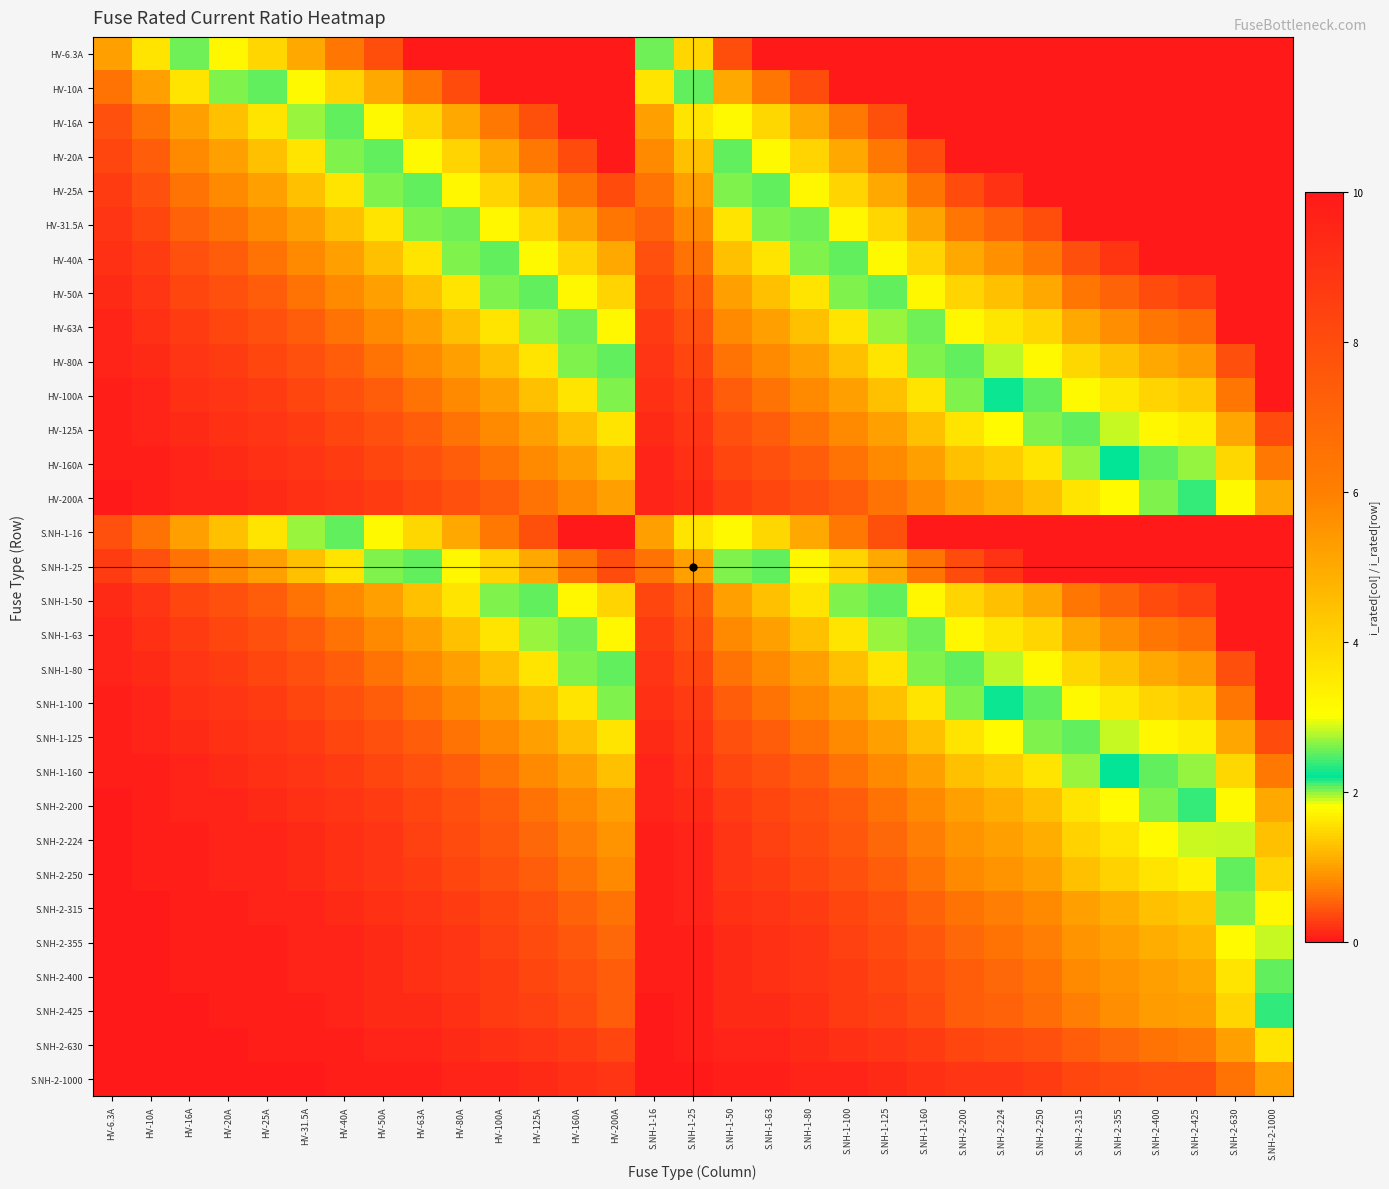

Reading left to right, list all the values displayed in this chart.

HV-6.3A: HV-6.3A=1.0	HV-10A=1.6	HV-16A=2.5	HV-20A=3.2	HV-25A=4.0	HV-31.5A=5.0	HV-40A=6.3	HV-50A=7.9	HV-63A=10.0	HV-80A=10.0	HV-100A=10.0	HV-125A=10.0	HV-160A=10.0	HV-200A=10.0	S.NH-1-16=2.5	S.NH-1-25=4.0	S.NH-1-50=7.9	S.NH-1-63=10.0	S.NH-1-80=10.0	S.NH-1-100=10.0	S.NH-1-125=10.0	S.NH-1-160=10.0	S.NH-2-200=10.0	S.NH-2-224=10.0	S.NH-2-250=10.0	S.NH-2-315=10.0	S.NH-2-355=10.0	S.NH-2-400=10.0	S.NH-2-425=10.0	S.NH-2-630=10.0	S.NH-2-1000=10.0
HV-10A: HV-6.3A=0.6	HV-10A=1.0	HV-16A=1.6	HV-20A=2.0	HV-25A=2.5	HV-31.5A=3.1	HV-40A=4.0	HV-50A=5.0	HV-63A=6.3	HV-80A=8.0	HV-100A=10.0	HV-125A=10.0	HV-160A=10.0	HV-200A=10.0	S.NH-1-16=1.6	S.NH-1-25=2.5	S.NH-1-50=5.0	S.NH-1-63=6.3	S.NH-1-80=8.0	S.NH-1-100=10.0	S.NH-1-125=10.0	S.NH-1-160=10.0	S.NH-2-200=10.0	S.NH-2-224=10.0	S.NH-2-250=10.0	S.NH-2-315=10.0	S.NH-2-355=10.0	S.NH-2-400=10.0	S.NH-2-425=10.0	S.NH-2-630=10.0	S.NH-2-1000=10.0
HV-16A: HV-6.3A=0.4	HV-10A=0.6	HV-16A=1.0	HV-20A=1.2	HV-25A=1.6	HV-31.5A=2.0	HV-40A=2.5	HV-50A=3.1	HV-63A=3.9	HV-80A=5.0	HV-100A=6.2	HV-125A=7.8	HV-160A=10.0	HV-200A=10.0	S.NH-1-16=1.0	S.NH-1-25=1.6	S.NH-1-50=3.1	S.NH-1-63=3.9	S.NH-1-80=5.0	S.NH-1-100=6.2	S.NH-1-125=7.8	S.NH-1-160=10.0	S.NH-2-200=10.0	S.NH-2-224=10.0	S.NH-2-250=10.0	S.NH-2-315=10.0	S.NH-2-355=10.0	S.NH-2-400=10.0	S.NH-2-425=10.0	S.NH-2-630=10.0	S.NH-2-1000=10.0
HV-20A: HV-6.3A=0.3	HV-10A=0.5	HV-16A=0.8	HV-20A=1.0	HV-25A=1.2	HV-31.5A=1.6	HV-40A=2.0	HV-50A=2.5	HV-63A=3.1	HV-80A=4.0	HV-100A=5.0	HV-125A=6.2	HV-160A=8.0	HV-200A=10.0	S.NH-1-16=0.8	S.NH-1-25=1.2	S.NH-1-50=2.5	S.NH-1-63=3.1	S.NH-1-80=4.0	S.NH-1-100=5.0	S.NH-1-125=6.2	S.NH-1-160=8.0	S.NH-2-200=10.0	S.NH-2-224=10.0	S.NH-2-250=10.0	S.NH-2-315=10.0	S.NH-2-355=10.0	S.NH-2-400=10.0	S.NH-2-425=10.0	S.NH-2-630=10.0	S.NH-2-1000=10.0
HV-25A: HV-6.3A=0.3	HV-10A=0.4	HV-16A=0.6	HV-20A=0.8	HV-25A=1.0	HV-31.5A=1.3	HV-40A=1.6	HV-50A=2.0	HV-63A=2.5	HV-80A=3.2	HV-100A=4.0	HV-125A=5.0	HV-160A=6.4	HV-200A=8.0	S.NH-1-16=0.6	S.NH-1-25=1.0	S.NH-1-50=2.0	S.NH-1-63=2.5	S.NH-1-80=3.2	S.NH-1-100=4.0	S.NH-1-125=5.0	S.NH-1-160=6.4	S.NH-2-200=8.0	S.NH-2-224=9.0	S.NH-2-250=10.0	S.NH-2-315=10.0	S.NH-2-355=10.0	S.NH-2-400=10.0	S.NH-2-425=10.0	S.NH-2-630=10.0	S.NH-2-1000=10.0
HV-31.5A: HV-6.3A=0.2	HV-10A=0.3	HV-16A=0.5	HV-20A=0.6	HV-25A=0.8	HV-31.5A=1.0	HV-40A=1.3	HV-50A=1.6	HV-63A=2.0	HV-80A=2.5	HV-100A=3.2	HV-125A=4.0	HV-160A=5.1	HV-200A=6.3	S.NH-1-16=0.5	S.NH-1-25=0.8	S.NH-1-50=1.6	S.NH-1-63=2.0	S.NH-1-80=2.5	S.NH-1-100=3.2	S.NH-1-125=4.0	S.NH-1-160=5.1	S.NH-2-200=6.3	S.NH-2-224=7.1	S.NH-2-250=7.9	S.NH-2-315=10.0	S.NH-2-355=10.0	S.NH-2-400=10.0	S.NH-2-425=10.0	S.NH-2-630=10.0	S.NH-2-1000=10.0
HV-40A: HV-6.3A=0.2	HV-10A=0.2	HV-16A=0.4	HV-20A=0.5	HV-25A=0.6	HV-31.5A=0.8	HV-40A=1.0	HV-50A=1.2	HV-63A=1.6	HV-80A=2.0	HV-100A=2.5	HV-125A=3.1	HV-160A=4.0	HV-200A=5.0	S.NH-1-16=0.4	S.NH-1-25=0.6	S.NH-1-50=1.2	S.NH-1-63=1.6	S.NH-1-80=2.0	S.NH-1-100=2.5	S.NH-1-125=3.1	S.NH-1-160=4.0	S.NH-2-200=5.0	S.NH-2-224=5.6	S.NH-2-250=6.2	S.NH-2-315=7.9	S.NH-2-355=8.9	S.NH-2-400=10.0	S.NH-2-425=10.0	S.NH-2-630=10.0	S.NH-2-1000=10.0
HV-50A: HV-6.3A=0.1	HV-10A=0.2	HV-16A=0.3	HV-20A=0.4	HV-25A=0.5	HV-31.5A=0.6	HV-40A=0.8	HV-50A=1.0	HV-63A=1.3	HV-80A=1.6	HV-100A=2.0	HV-125A=2.5	HV-160A=3.2	HV-200A=4.0	S.NH-1-16=0.3	S.NH-1-25=0.5	S.NH-1-50=1.0	S.NH-1-63=1.3	S.NH-1-80=1.6	S.NH-1-100=2.0	S.NH-1-125=2.5	S.NH-1-160=3.2	S.NH-2-200=4.0	S.NH-2-224=4.5	S.NH-2-250=5.0	S.NH-2-315=6.3	S.NH-2-355=7.1	S.NH-2-400=8.0	S.NH-2-425=8.5	S.NH-2-630=10.0	S.NH-2-1000=10.0
HV-63A: HV-6.3A=0.1	HV-10A=0.2	HV-16A=0.3	HV-20A=0.3	HV-25A=0.4	HV-31.5A=0.5	HV-40A=0.6	HV-50A=0.8	HV-63A=1.0	HV-80A=1.3	HV-100A=1.6	HV-125A=2.0	HV-160A=2.5	HV-200A=3.2	S.NH-1-16=0.3	S.NH-1-25=0.4	S.NH-1-50=0.8	S.NH-1-63=1.0	S.NH-1-80=1.3	S.NH-1-100=1.6	S.NH-1-125=2.0	S.NH-1-160=2.5	S.NH-2-200=3.2	S.NH-2-224=3.6	S.NH-2-250=4.0	S.NH-2-315=5.0	S.NH-2-355=5.6	S.NH-2-400=6.3	S.NH-2-425=6.7	S.NH-2-630=10.0	S.NH-2-1000=10.0
HV-80A: HV-6.3A=0.1	HV-10A=0.1	HV-16A=0.2	HV-20A=0.2	HV-25A=0.3	HV-31.5A=0.4	HV-40A=0.5	HV-50A=0.6	HV-63A=0.8	HV-80A=1.0	HV-100A=1.2	HV-125A=1.6	HV-160A=2.0	HV-200A=2.5	S.NH-1-16=0.2	S.NH-1-25=0.3	S.NH-1-50=0.6	S.NH-1-63=0.8	S.NH-1-80=1.0	S.NH-1-100=1.2	S.NH-1-125=1.6	S.NH-1-160=2.0	S.NH-2-200=2.5	S.NH-2-224=2.8	S.NH-2-250=3.1	S.NH-2-315=3.9	S.NH-2-355=4.4	S.NH-2-400=5.0	S.NH-2-425=5.3	S.NH-2-630=7.9	S.NH-2-1000=10.0
HV-100A: HV-6.3A=0.1	HV-10A=0.1	HV-16A=0.2	HV-20A=0.2	HV-25A=0.2	HV-31.5A=0.3	HV-40A=0.4	HV-50A=0.5	HV-63A=0.6	HV-80A=0.8	HV-100A=1.0	HV-125A=1.2	HV-160A=1.6	HV-200A=2.0	S.NH-1-16=0.2	S.NH-1-25=0.2	S.NH-1-50=0.5	S.NH-1-63=0.6	S.NH-1-80=0.8	S.NH-1-100=1.0	S.NH-1-125=1.2	S.NH-1-160=1.6	S.NH-2-200=2.0	S.NH-2-224=2.2	S.NH-2-250=2.5	S.NH-2-315=3.1	S.NH-2-355=3.5	S.NH-2-400=4.0	S.NH-2-425=4.2	S.NH-2-630=6.3	S.NH-2-1000=10.0
HV-125A: HV-6.3A=0.1	HV-10A=0.1	HV-16A=0.1	HV-20A=0.2	HV-25A=0.2	HV-31.5A=0.3	HV-40A=0.3	HV-50A=0.4	HV-63A=0.5	HV-80A=0.6	HV-100A=0.8	HV-125A=1.0	HV-160A=1.3	HV-200A=1.6	S.NH-1-16=0.1	S.NH-1-25=0.2	S.NH-1-50=0.4	S.NH-1-63=0.5	S.NH-1-80=0.6	S.NH-1-100=0.8	S.NH-1-125=1.0	S.NH-1-160=1.3	S.NH-2-200=1.6	S.NH-2-224=1.8	S.NH-2-250=2.0	S.NH-2-315=2.5	S.NH-2-355=2.8	S.NH-2-400=3.2	S.NH-2-425=3.4	S.NH-2-630=5.0	S.NH-2-1000=8.0
HV-160A: HV-6.3A=0.0	HV-10A=0.1	HV-16A=0.1	HV-20A=0.1	HV-25A=0.2	HV-31.5A=0.2	HV-40A=0.2	HV-50A=0.3	HV-63A=0.4	HV-80A=0.5	HV-100A=0.6	HV-125A=0.8	HV-160A=1.0	HV-200A=1.2	S.NH-1-16=0.1	S.NH-1-25=0.2	S.NH-1-50=0.3	S.NH-1-63=0.4	S.NH-1-80=0.5	S.NH-1-100=0.6	S.NH-1-125=0.8	S.NH-1-160=1.0	S.NH-2-200=1.2	S.NH-2-224=1.4	S.NH-2-250=1.6	S.NH-2-315=2.0	S.NH-2-355=2.2	S.NH-2-400=2.5	S.NH-2-425=2.7	S.NH-2-630=3.9	S.NH-2-1000=6.2
HV-200A: HV-6.3A=0.0	HV-10A=0.1	HV-16A=0.1	HV-20A=0.1	HV-25A=0.1	HV-31.5A=0.2	HV-40A=0.2	HV-50A=0.2	HV-63A=0.3	HV-80A=0.4	HV-100A=0.5	HV-125A=0.6	HV-160A=0.8	HV-200A=1.0	S.NH-1-16=0.1	S.NH-1-25=0.1	S.NH-1-50=0.2	S.NH-1-63=0.3	S.NH-1-80=0.4	S.NH-1-100=0.5	S.NH-1-125=0.6	S.NH-1-160=0.8	S.NH-2-200=1.0	S.NH-2-224=1.1	S.NH-2-250=1.2	S.NH-2-315=1.6	S.NH-2-355=1.8	S.NH-2-400=2.0	S.NH-2-425=2.1	S.NH-2-630=3.1	S.NH-2-1000=5.0
S.NH-1-16: HV-6.3A=0.4	HV-10A=0.6	HV-16A=1.0	HV-20A=1.2	HV-25A=1.6	HV-31.5A=2.0	HV-40A=2.5	HV-50A=3.1	HV-63A=3.9	HV-80A=5.0	HV-100A=6.2	HV-125A=7.8	HV-160A=10.0	HV-200A=10.0	S.NH-1-16=1.0	S.NH-1-25=1.6	S.NH-1-50=3.1	S.NH-1-63=3.9	S.NH-1-80=5.0	S.NH-1-100=6.2	S.NH-1-125=7.8	S.NH-1-160=10.0	S.NH-2-200=10.0	S.NH-2-224=10.0	S.NH-2-250=10.0	S.NH-2-315=10.0	S.NH-2-355=10.0	S.NH-2-400=10.0	S.NH-2-425=10.0	S.NH-2-630=10.0	S.NH-2-1000=10.0
S.NH-1-25: HV-6.3A=0.3	HV-10A=0.4	HV-16A=0.6	HV-20A=0.8	HV-25A=1.0	HV-31.5A=1.3	HV-40A=1.6	HV-50A=2.0	HV-63A=2.5	HV-80A=3.2	HV-100A=4.0	HV-125A=5.0	HV-160A=6.4	HV-200A=8.0	S.NH-1-16=0.6	S.NH-1-25=1.0	S.NH-1-50=2.0	S.NH-1-63=2.5	S.NH-1-80=3.2	S.NH-1-100=4.0	S.NH-1-125=5.0	S.NH-1-160=6.4	S.NH-2-200=8.0	S.NH-2-224=9.0	S.NH-2-250=10.0	S.NH-2-315=10.0	S.NH-2-355=10.0	S.NH-2-400=10.0	S.NH-2-425=10.0	S.NH-2-630=10.0	S.NH-2-1000=10.0
S.NH-1-50: HV-6.3A=0.1	HV-10A=0.2	HV-16A=0.3	HV-20A=0.4	HV-25A=0.5	HV-31.5A=0.6	HV-40A=0.8	HV-50A=1.0	HV-63A=1.3	HV-80A=1.6	HV-100A=2.0	HV-125A=2.5	HV-160A=3.2	HV-200A=4.0	S.NH-1-16=0.3	S.NH-1-25=0.5	S.NH-1-50=1.0	S.NH-1-63=1.3	S.NH-1-80=1.6	S.NH-1-100=2.0	S.NH-1-125=2.5	S.NH-1-160=3.2	S.NH-2-200=4.0	S.NH-2-224=4.5	S.NH-2-250=5.0	S.NH-2-315=6.3	S.NH-2-355=7.1	S.NH-2-400=8.0	S.NH-2-425=8.5	S.NH-2-630=10.0	S.NH-2-1000=10.0
S.NH-1-63: HV-6.3A=0.1	HV-10A=0.2	HV-16A=0.3	HV-20A=0.3	HV-25A=0.4	HV-31.5A=0.5	HV-40A=0.6	HV-50A=0.8	HV-63A=1.0	HV-80A=1.3	HV-100A=1.6	HV-125A=2.0	HV-160A=2.5	HV-200A=3.2	S.NH-1-16=0.3	S.NH-1-25=0.4	S.NH-1-50=0.8	S.NH-1-63=1.0	S.NH-1-80=1.3	S.NH-1-100=1.6	S.NH-1-125=2.0	S.NH-1-160=2.5	S.NH-2-200=3.2	S.NH-2-224=3.6	S.NH-2-250=4.0	S.NH-2-315=5.0	S.NH-2-355=5.6	S.NH-2-400=6.3	S.NH-2-425=6.7	S.NH-2-630=10.0	S.NH-2-1000=10.0
S.NH-1-80: HV-6.3A=0.1	HV-10A=0.1	HV-16A=0.2	HV-20A=0.2	HV-25A=0.3	HV-31.5A=0.4	HV-40A=0.5	HV-50A=0.6	HV-63A=0.8	HV-80A=1.0	HV-100A=1.2	HV-125A=1.6	HV-160A=2.0	HV-200A=2.5	S.NH-1-16=0.2	S.NH-1-25=0.3	S.NH-1-50=0.6	S.NH-1-63=0.8	S.NH-1-80=1.0	S.NH-1-100=1.2	S.NH-1-125=1.6	S.NH-1-160=2.0	S.NH-2-200=2.5	S.NH-2-224=2.8	S.NH-2-250=3.1	S.NH-2-315=3.9	S.NH-2-355=4.4	S.NH-2-400=5.0	S.NH-2-425=5.3	S.NH-2-630=7.9	S.NH-2-1000=10.0
S.NH-1-100: HV-6.3A=0.1	HV-10A=0.1	HV-16A=0.2	HV-20A=0.2	HV-25A=0.2	HV-31.5A=0.3	HV-40A=0.4	HV-50A=0.5	HV-63A=0.6	HV-80A=0.8	HV-100A=1.0	HV-125A=1.2	HV-160A=1.6	HV-200A=2.0	S.NH-1-16=0.2	S.NH-1-25=0.2	S.NH-1-50=0.5	S.NH-1-63=0.6	S.NH-1-80=0.8	S.NH-1-100=1.0	S.NH-1-125=1.2	S.NH-1-160=1.6	S.NH-2-200=2.0	S.NH-2-224=2.2	S.NH-2-250=2.5	S.NH-2-315=3.1	S.NH-2-355=3.5	S.NH-2-400=4.0	S.NH-2-425=4.2	S.NH-2-630=6.3	S.NH-2-1000=10.0
S.NH-1-125: HV-6.3A=0.1	HV-10A=0.1	HV-16A=0.1	HV-20A=0.2	HV-25A=0.2	HV-31.5A=0.3	HV-40A=0.3	HV-50A=0.4	HV-63A=0.5	HV-80A=0.6	HV-100A=0.8	HV-125A=1.0	HV-160A=1.3	HV-200A=1.6	S.NH-1-16=0.1	S.NH-1-25=0.2	S.NH-1-50=0.4	S.NH-1-63=0.5	S.NH-1-80=0.6	S.NH-1-100=0.8	S.NH-1-125=1.0	S.NH-1-160=1.3	S.NH-2-200=1.6	S.NH-2-224=1.8	S.NH-2-250=2.0	S.NH-2-315=2.5	S.NH-2-355=2.8	S.NH-2-400=3.2	S.NH-2-425=3.4	S.NH-2-630=5.0	S.NH-2-1000=8.0
S.NH-1-160: HV-6.3A=0.0	HV-10A=0.1	HV-16A=0.1	HV-20A=0.1	HV-25A=0.2	HV-31.5A=0.2	HV-40A=0.2	HV-50A=0.3	HV-63A=0.4	HV-80A=0.5	HV-100A=0.6	HV-125A=0.8	HV-160A=1.0	HV-200A=1.2	S.NH-1-16=0.1	S.NH-1-25=0.2	S.NH-1-50=0.3	S.NH-1-63=0.4	S.NH-1-80=0.5	S.NH-1-100=0.6	S.NH-1-125=0.8	S.NH-1-160=1.0	S.NH-2-200=1.2	S.NH-2-224=1.4	S.NH-2-250=1.6	S.NH-2-315=2.0	S.NH-2-355=2.2	S.NH-2-400=2.5	S.NH-2-425=2.7	S.NH-2-630=3.9	S.NH-2-1000=6.2
S.NH-2-200: HV-6.3A=0.0	HV-10A=0.1	HV-16A=0.1	HV-20A=0.1	HV-25A=0.1	HV-31.5A=0.2	HV-40A=0.2	HV-50A=0.2	HV-63A=0.3	HV-80A=0.4	HV-100A=0.5	HV-125A=0.6	HV-160A=0.8	HV-200A=1.0	S.NH-1-16=0.1	S.NH-1-25=0.1	S.NH-1-50=0.2	S.NH-1-63=0.3	S.NH-1-80=0.4	S.NH-1-100=0.5	S.NH-1-125=0.6	S.NH-1-160=0.8	S.NH-2-200=1.0	S.NH-2-224=1.1	S.NH-2-250=1.2	S.NH-2-315=1.6	S.NH-2-355=1.8	S.NH-2-400=2.0	S.NH-2-425=2.1	S.NH-2-630=3.1	S.NH-2-1000=5.0
S.NH-2-224: HV-6.3A=0.0	HV-10A=0.0	HV-16A=0.1	HV-20A=0.1	HV-25A=0.1	HV-31.5A=0.1	HV-40A=0.2	HV-50A=0.2	HV-63A=0.3	HV-80A=0.4	HV-100A=0.4	HV-125A=0.6	HV-160A=0.7	HV-200A=0.9	S.NH-1-16=0.1	S.NH-1-25=0.1	S.NH-1-50=0.2	S.NH-1-63=0.3	S.NH-1-80=0.4	S.NH-1-100=0.4	S.NH-1-125=0.6	S.NH-1-160=0.7	S.NH-2-200=0.9	S.NH-2-224=1.0	S.NH-2-250=1.1	S.NH-2-315=1.4	S.NH-2-355=1.6	S.NH-2-400=1.8	S.NH-2-425=1.9	S.NH-2-630=2.8	S.NH-2-1000=4.5
S.NH-2-250: HV-6.3A=0.0	HV-10A=0.0	HV-16A=0.1	HV-20A=0.1	HV-25A=0.1	HV-31.5A=0.1	HV-40A=0.2	HV-50A=0.2	HV-63A=0.3	HV-80A=0.3	HV-100A=0.4	HV-125A=0.5	HV-160A=0.6	HV-200A=0.8	S.NH-1-16=0.1	S.NH-1-25=0.1	S.NH-1-50=0.2	S.NH-1-63=0.3	S.NH-1-80=0.3	S.NH-1-100=0.4	S.NH-1-125=0.5	S.NH-1-160=0.6	S.NH-2-200=0.8	S.NH-2-224=0.9	S.NH-2-250=1.0	S.NH-2-315=1.3	S.NH-2-355=1.4	S.NH-2-400=1.6	S.NH-2-425=1.7	S.NH-2-630=2.5	S.NH-2-1000=4.0
S.NH-2-315: HV-6.3A=0.0	HV-10A=0.0	HV-16A=0.1	HV-20A=0.1	HV-25A=0.1	HV-31.5A=0.1	HV-40A=0.1	HV-50A=0.2	HV-63A=0.2	HV-80A=0.3	HV-100A=0.3	HV-125A=0.4	HV-160A=0.5	HV-200A=0.6	S.NH-1-16=0.1	S.NH-1-25=0.1	S.NH-1-50=0.2	S.NH-1-63=0.2	S.NH-1-80=0.3	S.NH-1-100=0.3	S.NH-1-125=0.4	S.NH-1-160=0.5	S.NH-2-200=0.6	S.NH-2-224=0.7	S.NH-2-250=0.8	S.NH-2-315=1.0	S.NH-2-355=1.1	S.NH-2-400=1.3	S.NH-2-425=1.3	S.NH-2-630=2.0	S.NH-2-1000=3.2
S.NH-2-355: HV-6.3A=0.0	HV-10A=0.0	HV-16A=0.0	HV-20A=0.1	HV-25A=0.1	HV-31.5A=0.1	HV-40A=0.1	HV-50A=0.1	HV-63A=0.2	HV-80A=0.2	HV-100A=0.3	HV-125A=0.4	HV-160A=0.5	HV-200A=0.6	S.NH-1-16=0.0	S.NH-1-25=0.1	S.NH-1-50=0.1	S.NH-1-63=0.2	S.NH-1-80=0.2	S.NH-1-100=0.3	S.NH-1-125=0.4	S.NH-1-160=0.5	S.NH-2-200=0.6	S.NH-2-224=0.6	S.NH-2-250=0.7	S.NH-2-315=0.9	S.NH-2-355=1.0	S.NH-2-400=1.1	S.NH-2-425=1.2	S.NH-2-630=1.8	S.NH-2-1000=2.8
S.NH-2-400: HV-6.3A=0.0	HV-10A=0.0	HV-16A=0.0	HV-20A=0.1	HV-25A=0.1	HV-31.5A=0.1	HV-40A=0.1	HV-50A=0.1	HV-63A=0.2	HV-80A=0.2	HV-100A=0.2	HV-125A=0.3	HV-160A=0.4	HV-200A=0.5	S.NH-1-16=0.0	S.NH-1-25=0.1	S.NH-1-50=0.1	S.NH-1-63=0.2	S.NH-1-80=0.2	S.NH-1-100=0.2	S.NH-1-125=0.3	S.NH-1-160=0.4	S.NH-2-200=0.5	S.NH-2-224=0.6	S.NH-2-250=0.6	S.NH-2-315=0.8	S.NH-2-355=0.9	S.NH-2-400=1.0	S.NH-2-425=1.1	S.NH-2-630=1.6	S.NH-2-1000=2.5
S.NH-2-425: HV-6.3A=0.0	HV-10A=0.0	HV-16A=0.0	HV-20A=0.0	HV-25A=0.1	HV-31.5A=0.1	HV-40A=0.1	HV-50A=0.1	HV-63A=0.1	HV-80A=0.2	HV-100A=0.2	HV-125A=0.3	HV-160A=0.4	HV-200A=0.5	S.NH-1-16=0.0	S.NH-1-25=0.1	S.NH-1-50=0.1	S.NH-1-63=0.1	S.NH-1-80=0.2	S.NH-1-100=0.2	S.NH-1-125=0.3	S.NH-1-160=0.4	S.NH-2-200=0.5	S.NH-2-224=0.5	S.NH-2-250=0.6	S.NH-2-315=0.7	S.NH-2-355=0.8	S.NH-2-400=0.9	S.NH-2-425=1.0	S.NH-2-630=1.5	S.NH-2-1000=2.4
S.NH-2-630: HV-6.3A=0.0	HV-10A=0.0	HV-16A=0.0	HV-20A=0.0	HV-25A=0.0	HV-31.5A=0.1	HV-40A=0.1	HV-50A=0.1	HV-63A=0.1	HV-80A=0.1	HV-100A=0.2	HV-125A=0.2	HV-160A=0.3	HV-200A=0.3	S.NH-1-16=0.0	S.NH-1-25=0.0	S.NH-1-50=0.1	S.NH-1-63=0.1	S.NH-1-80=0.1	S.NH-1-100=0.2	S.NH-1-125=0.2	S.NH-1-160=0.3	S.NH-2-200=0.3	S.NH-2-224=0.4	S.NH-2-250=0.4	S.NH-2-315=0.5	S.NH-2-355=0.6	S.NH-2-400=0.6	S.NH-2-425=0.7	S.NH-2-630=1.0	S.NH-2-1000=1.6
S.NH-2-1000: HV-6.3A=0.0	HV-10A=0.0	HV-16A=0.0	HV-20A=0.0	HV-25A=0.0	HV-31.5A=0.0	HV-40A=0.0	HV-50A=0.1	HV-63A=0.1	HV-80A=0.1	HV-100A=0.1	HV-125A=0.1	HV-160A=0.2	HV-200A=0.2	S.NH-1-16=0.0	S.NH-1-25=0.0	S.NH-1-50=0.1	S.NH-1-63=0.1	S.NH-1-80=0.1	S.NH-1-100=0.1	S.NH-1-125=0.1	S.NH-1-160=0.2	S.NH-2-200=0.2	S.NH-2-224=0.2	S.NH-2-250=0.2	S.NH-2-315=0.3	S.NH-2-355=0.4	S.NH-2-400=0.4	S.NH-2-425=0.4	S.NH-2-630=0.6	S.NH-2-1000=1.0